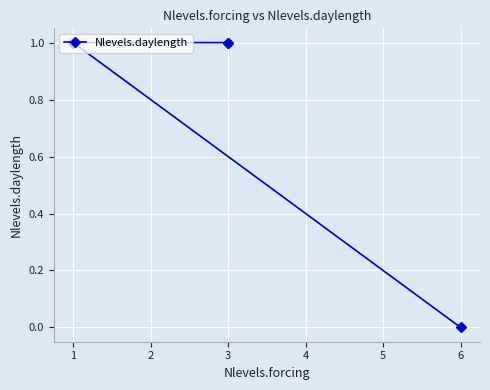

Is this an area chart (filled region under the line)?

No